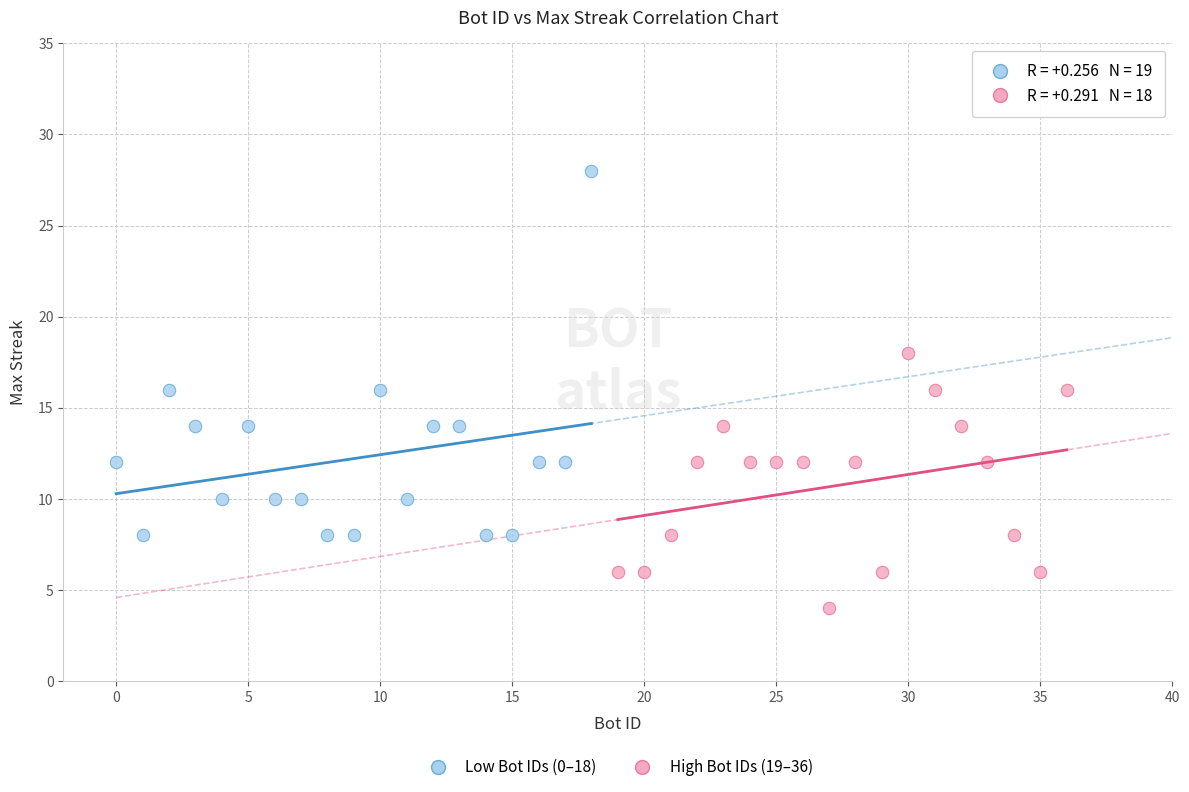

Which series has the largest Y range (max minus min)?

Low Bot IDs (0–18)